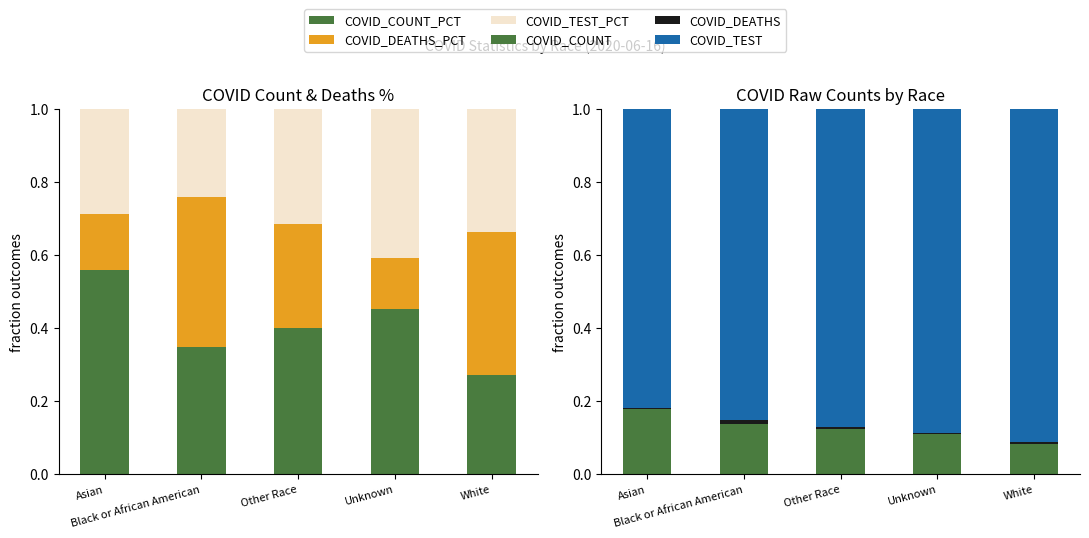

What are all the series names shown in the legend?

COVID_COUNT_PCT, COVID_DEATHS_PCT, COVID_TEST_PCT, COVID_COUNT, COVID_DEATHS, COVID_TEST